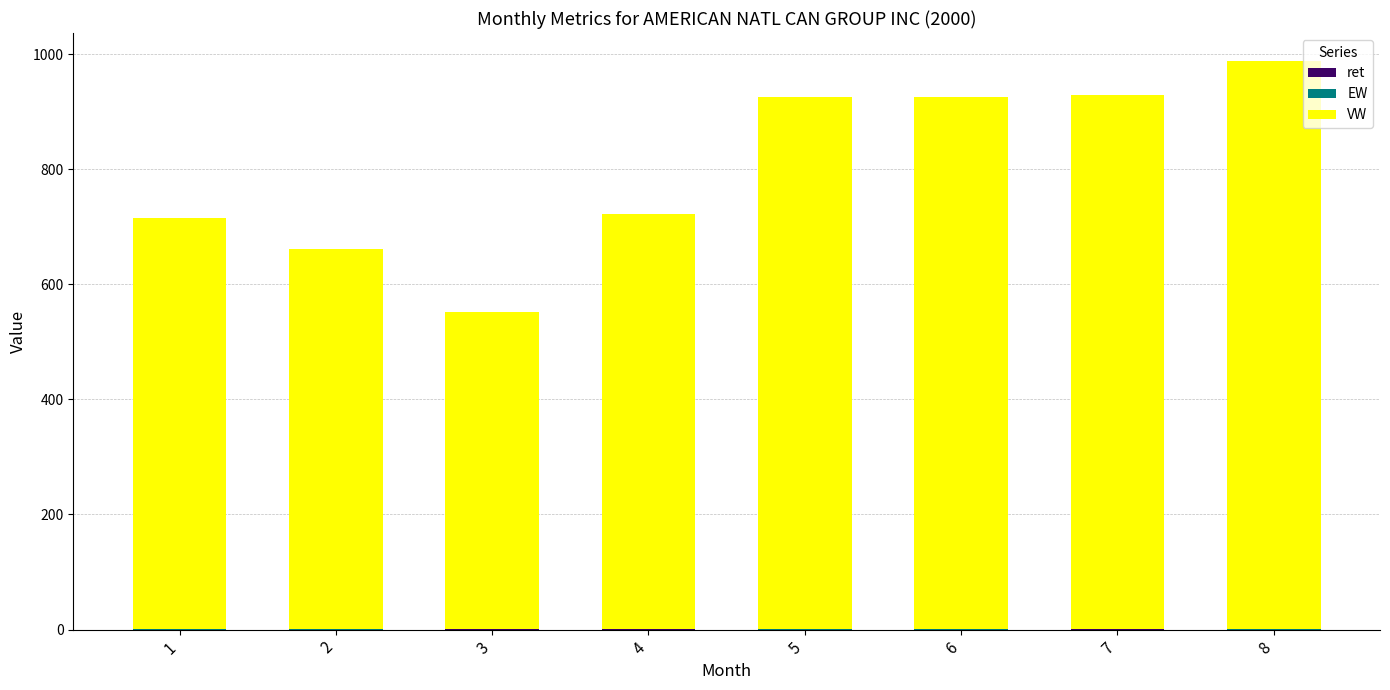

Which series has the largest total across all categories?

VW